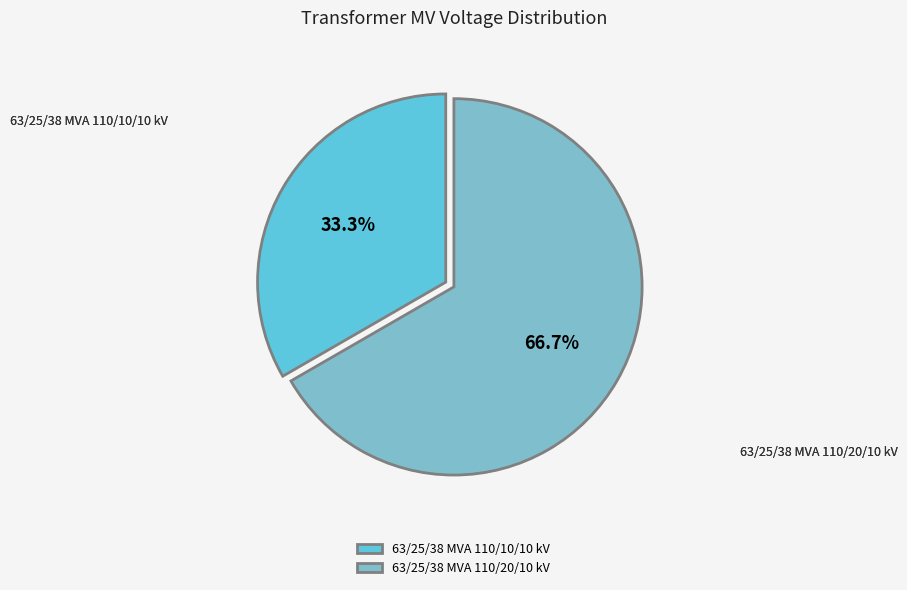

Combined, do 63/25/38 MVA 110/20/10 kV and 63/25/38 MVA 110/10/10 kV account for over 50%?

Yes